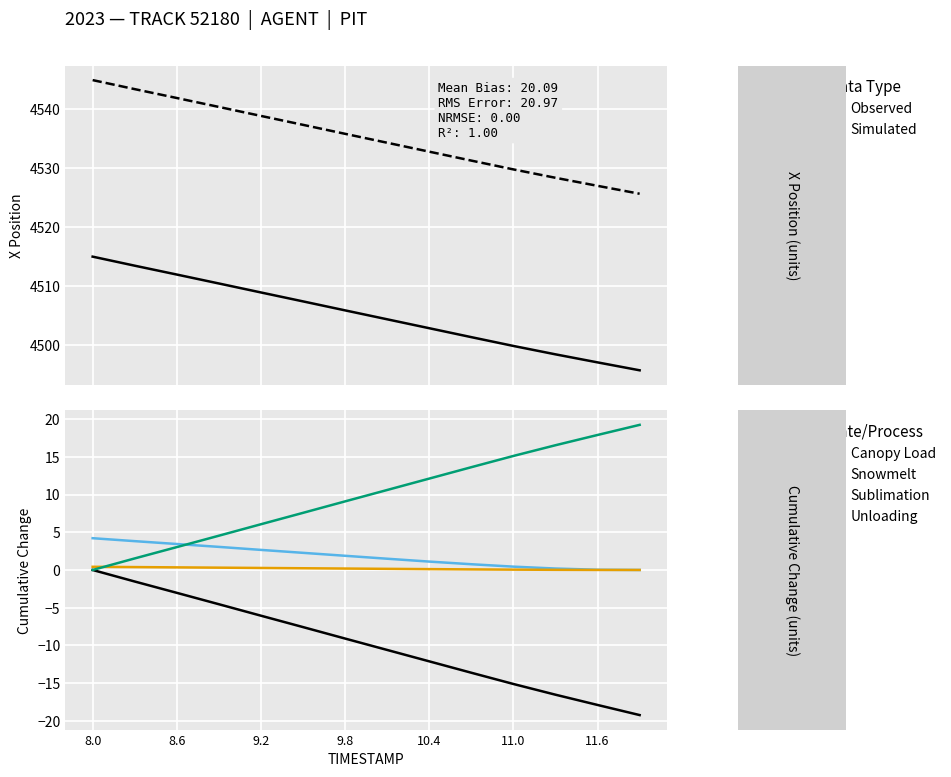

How many data points in Canopy Load are above -9?

6